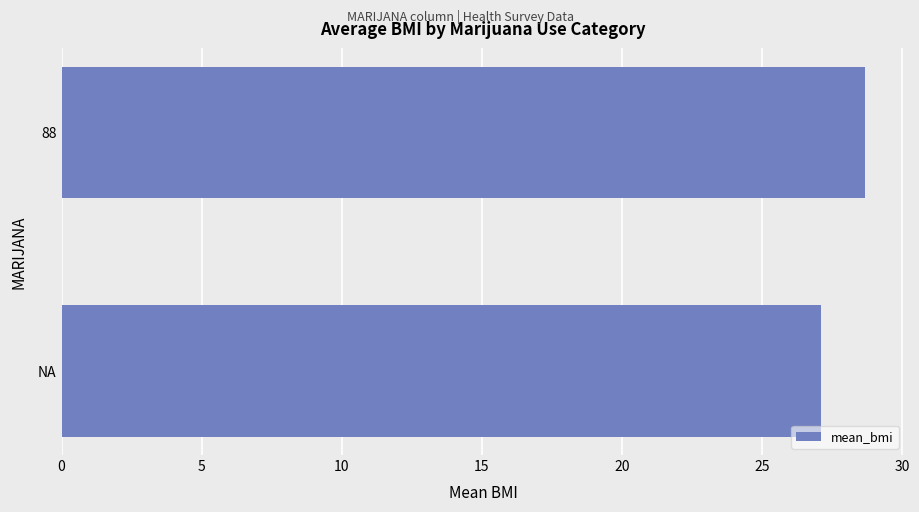

How many values are below 28?

1